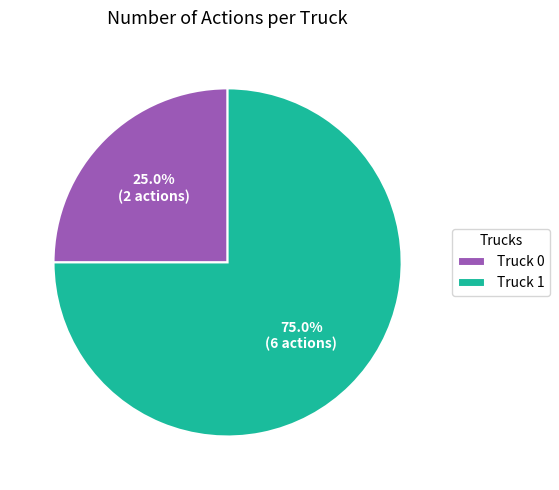

How many slices are in this pie chart?

2